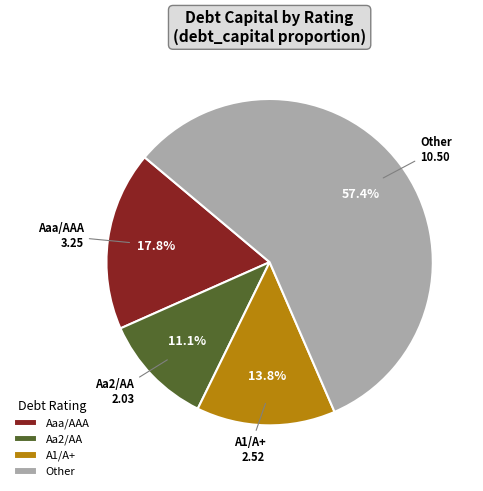

How many segments does this pie chart have?

4